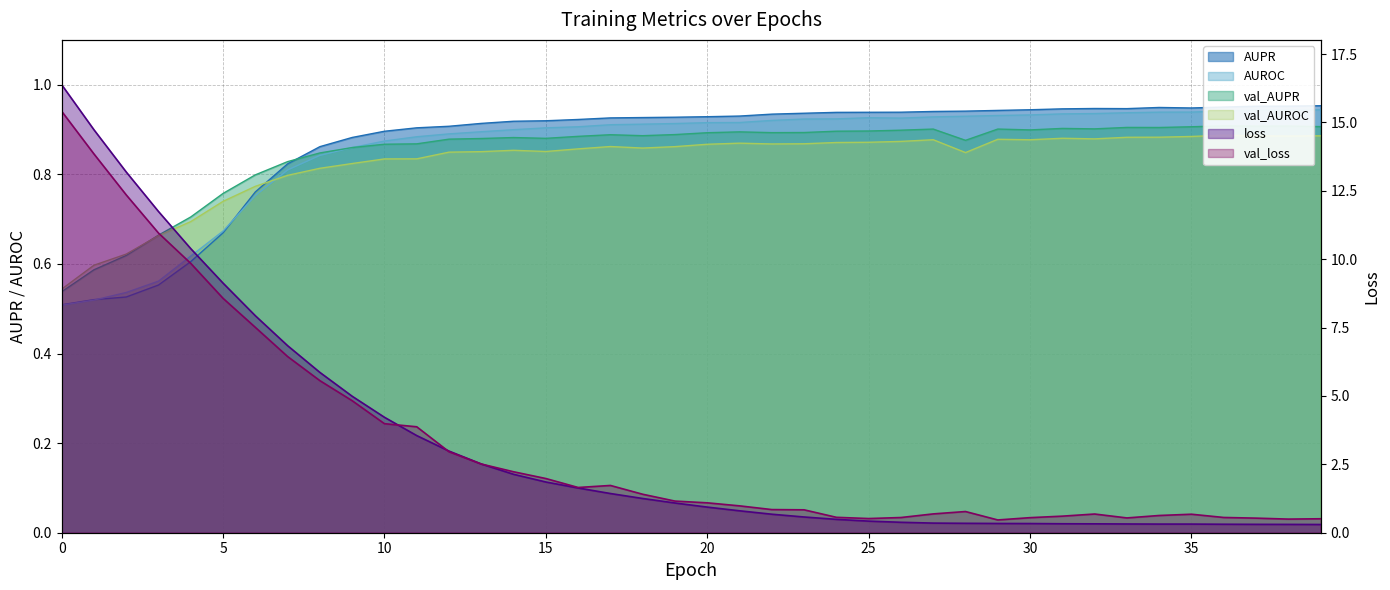

At which label does val_AUROC reach its peak?

36